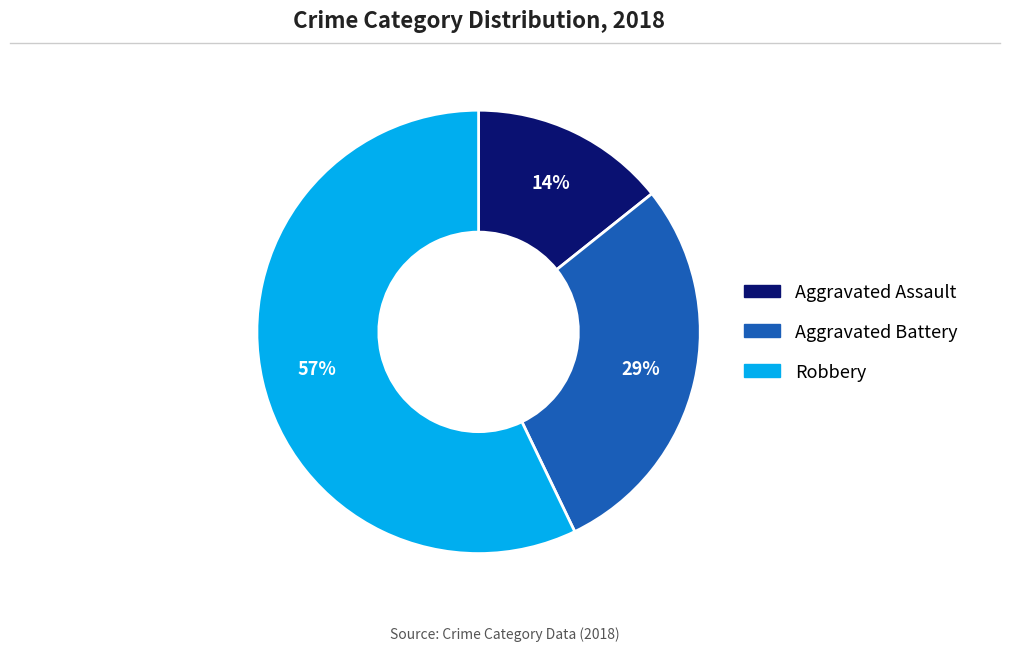

Which has a higher value, Robbery or Aggravated Battery?

Robbery